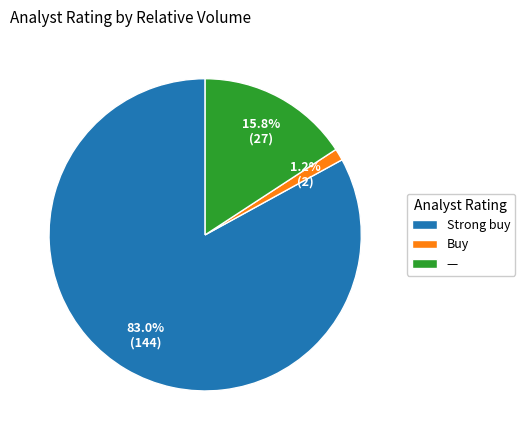

To the nearest percent, what percentage of the pie is Strong buy?

83%